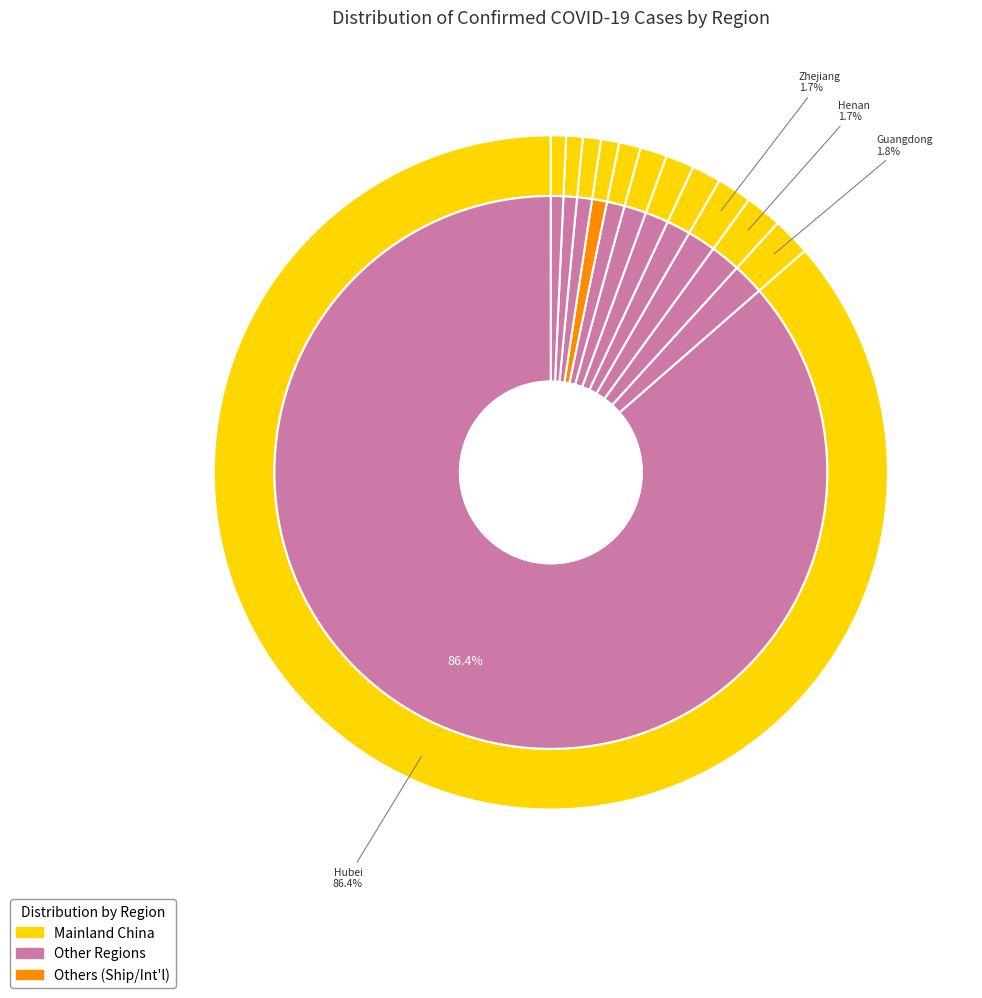

Do Sichuan and Chongqing together represent more than half of the pie?

No